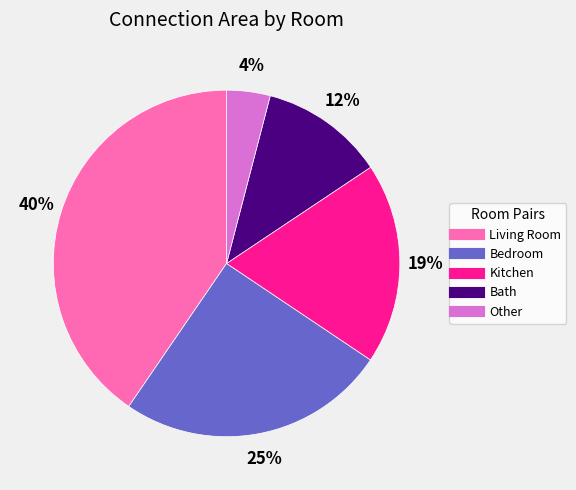

Is there a majority slice in this chart?

No